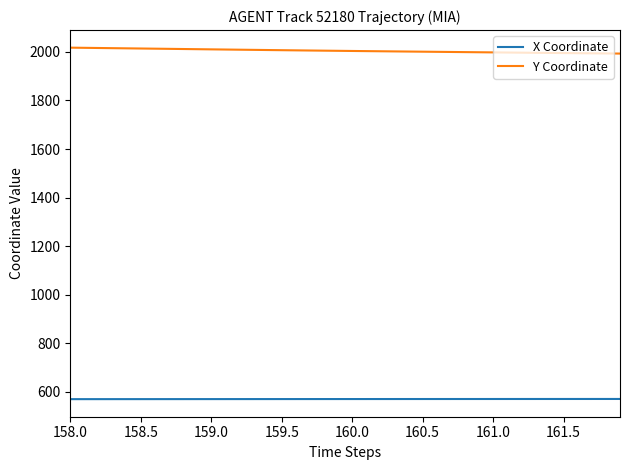

Which series has the largest total across all categories?

Y Coordinate